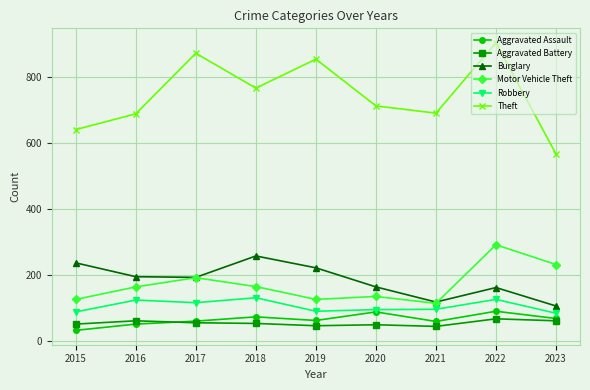

What is the total value across all series at 2019?

1396